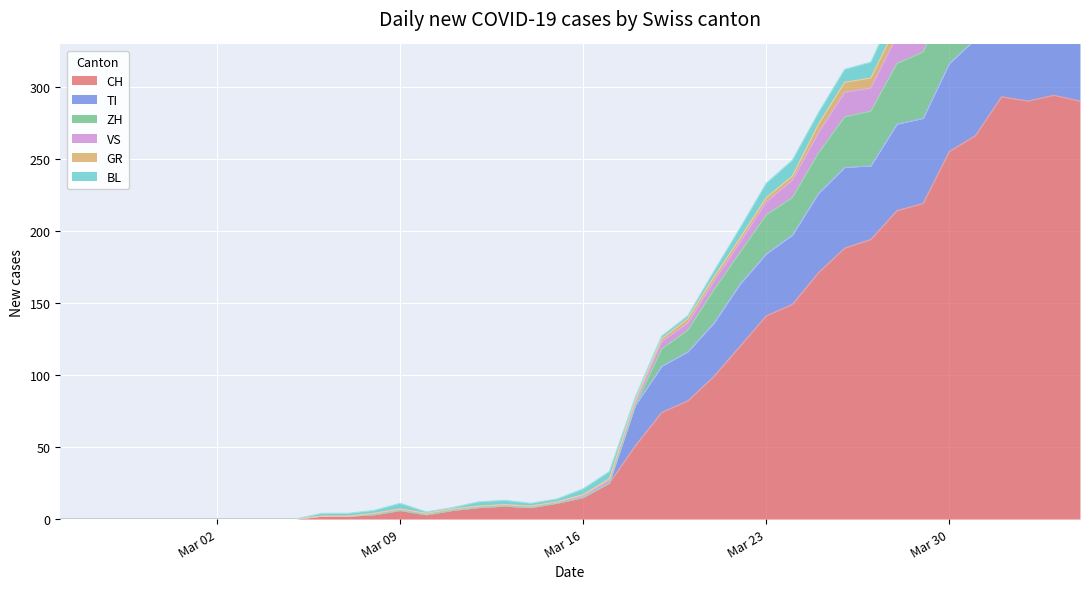

What is the highest value of the CH series?

294